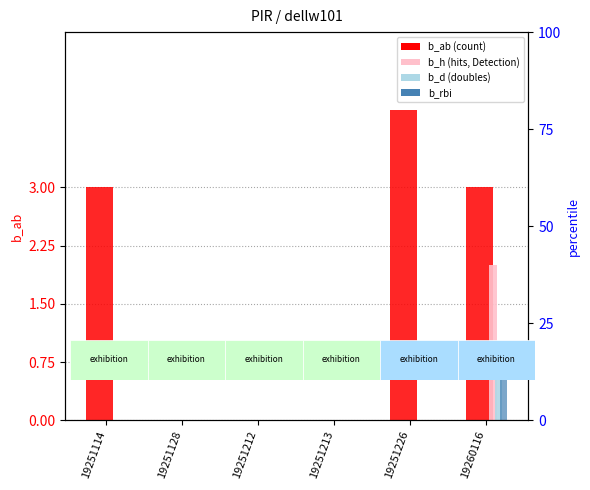

Is it true that b_ab (count) equals 1 at 19260116?

False